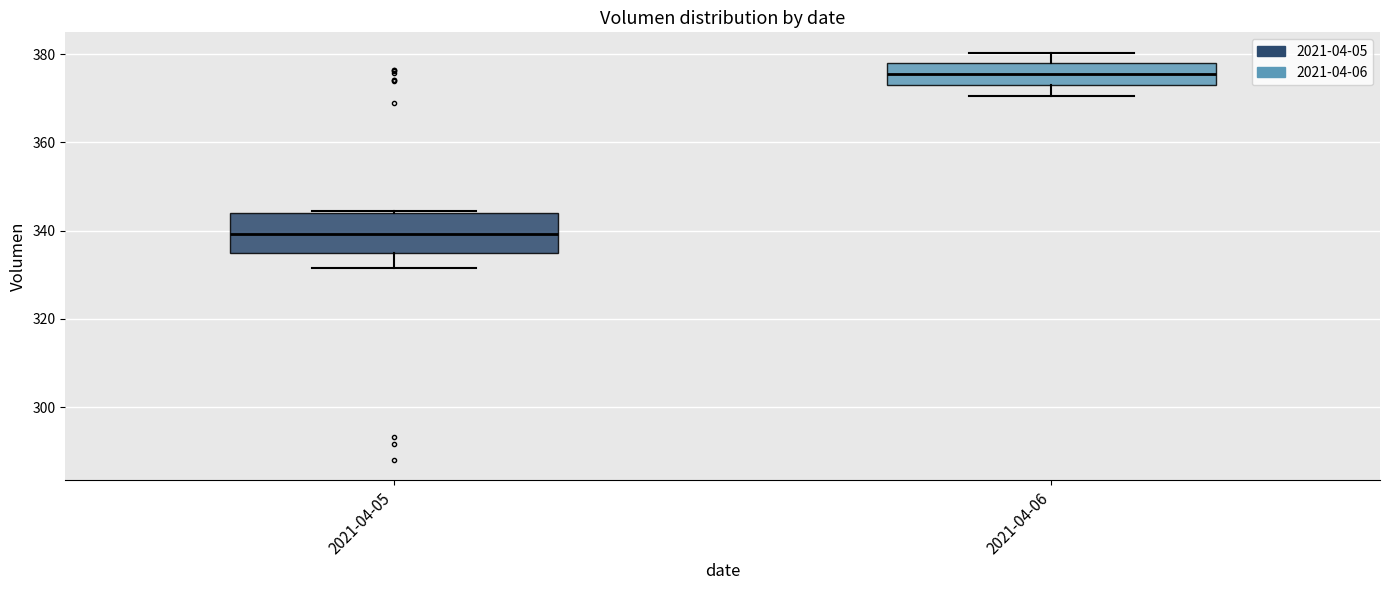

Reading left to right, transcribe this box plot: for each box, give where its median line is, the range the box spans, and where its two whiskers end, as read against the y-axis. The values are not printed on the chart, so give them approximately, as read against the axis.

2021-04-05: median 340, box 334 to 344, whiskers 332 to 344
2021-04-06: median 376, box 374 to 378, whiskers 370 to 380